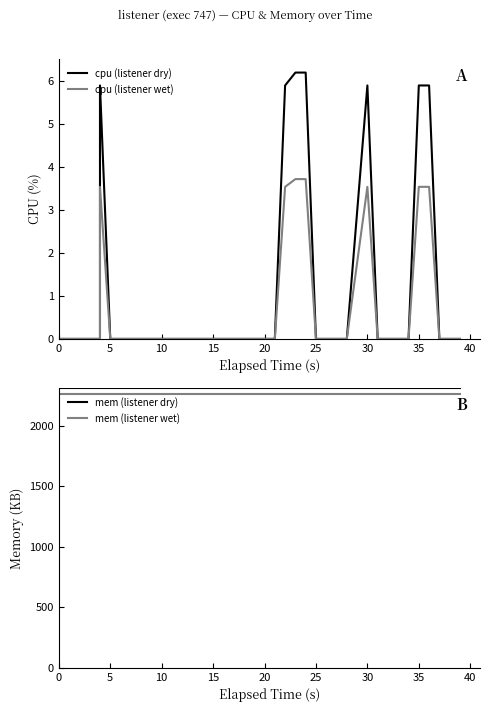

True or false: cpu (listener dry) and cpu (listener wet) cross at least once.

False